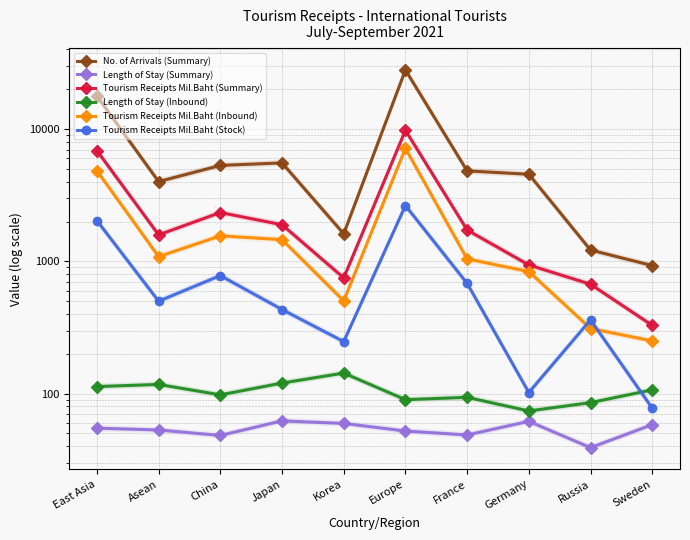

Reading left to right, extract all data points from this chart.

No. of Arrivals (Summary): 17767.0	4010.0	5315.0	5552.0	1615.0	28000.0	4830.0	4558.0	1218.0	929.0
Length of Stay (Summary): 54.8	53.1	48.3	62.2	59.5	52.1	48.6	61.7	39.0	58.2
Tourism Receipts Mil.Baht (Summary): 6873.9	1586.0	2340.1	1891.5	749.8	9798.2	1725.1	938.9	671.3	327.8
Length of Stay (Inbound): 113.0	117.3	97.8	120.1	143.0	89.9	93.7	73.9	85.4	106.8
Tourism Receipts Mil.Baht (Inbound): 4842.7	1086.4	1559.5	1459.2	502.6	7157.0	1043.5	837.0	310.4	250.2
Tourism Receipts Mil.Baht (Stock): 2031.2	499.6	780.6	432.3	247.2	2641.2	681.5	101.9	360.9	77.6